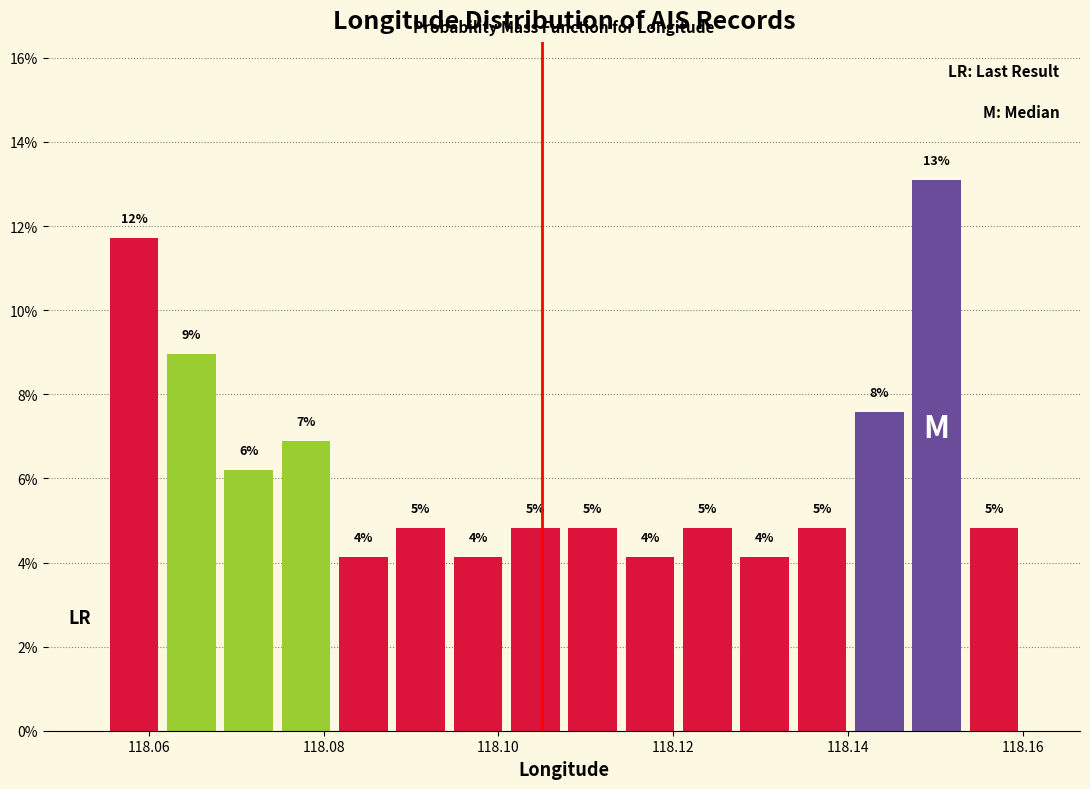

Read against the x-axis, roughly where is the centre of the tallest bar?

118.150